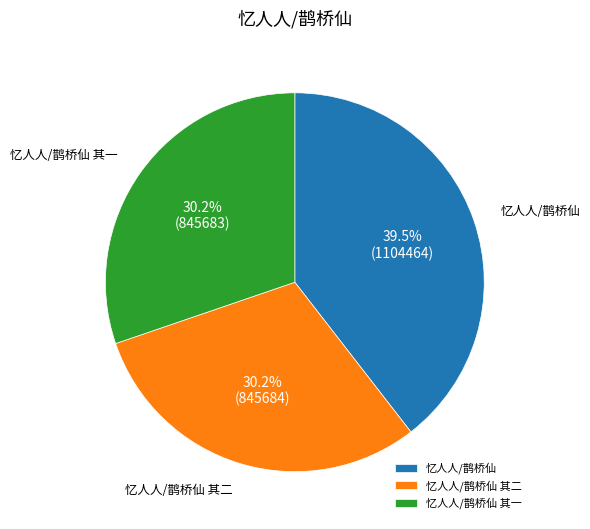

Does any single category account for the majority?

No